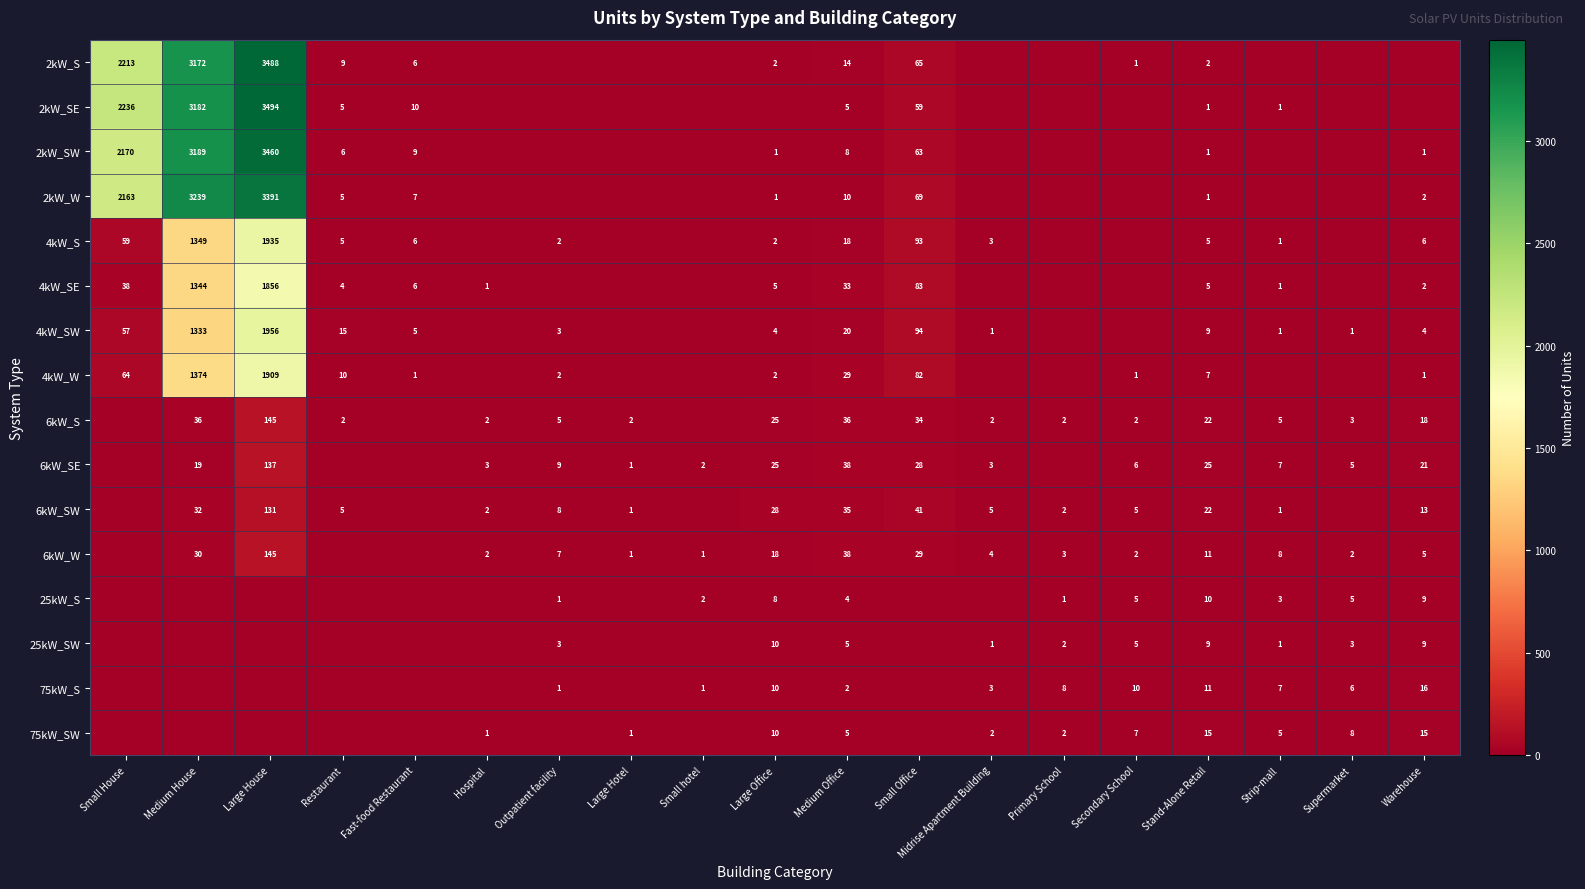

What is the difference between the 6kW_W values at Stand-Alone Retail and Medium Office?

27